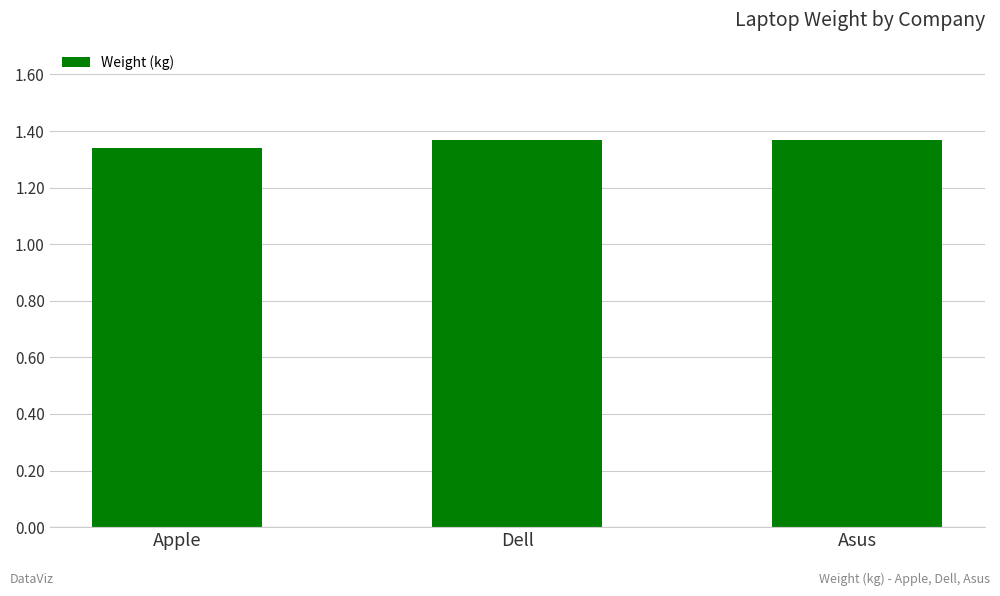

Approximately how many times larger is the value at Apple compared to Asus?

1.0